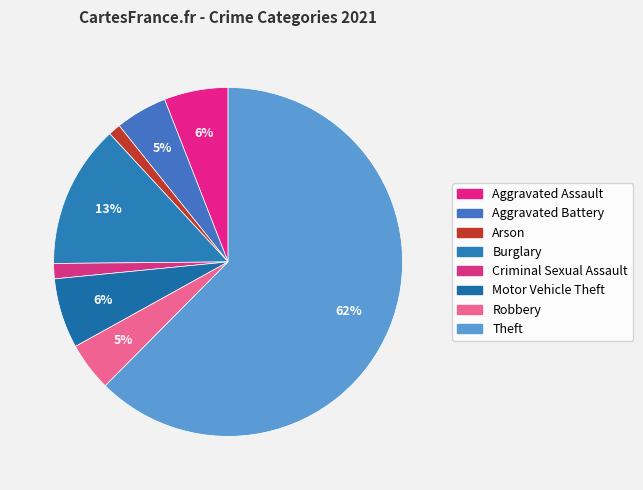

True or false: Burglary accounts for 13% of the total.

True